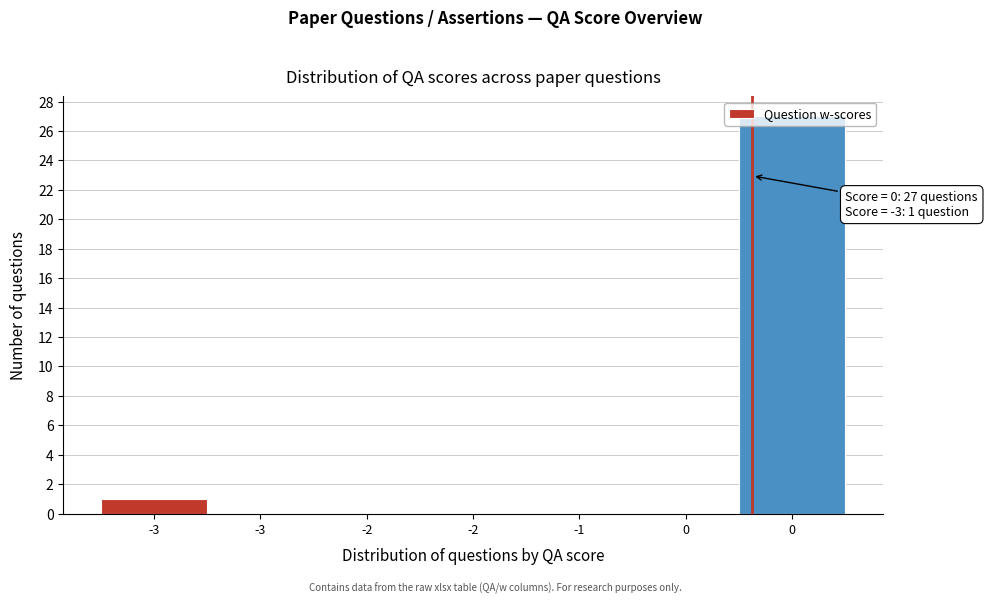

How many data points does each series have?

7